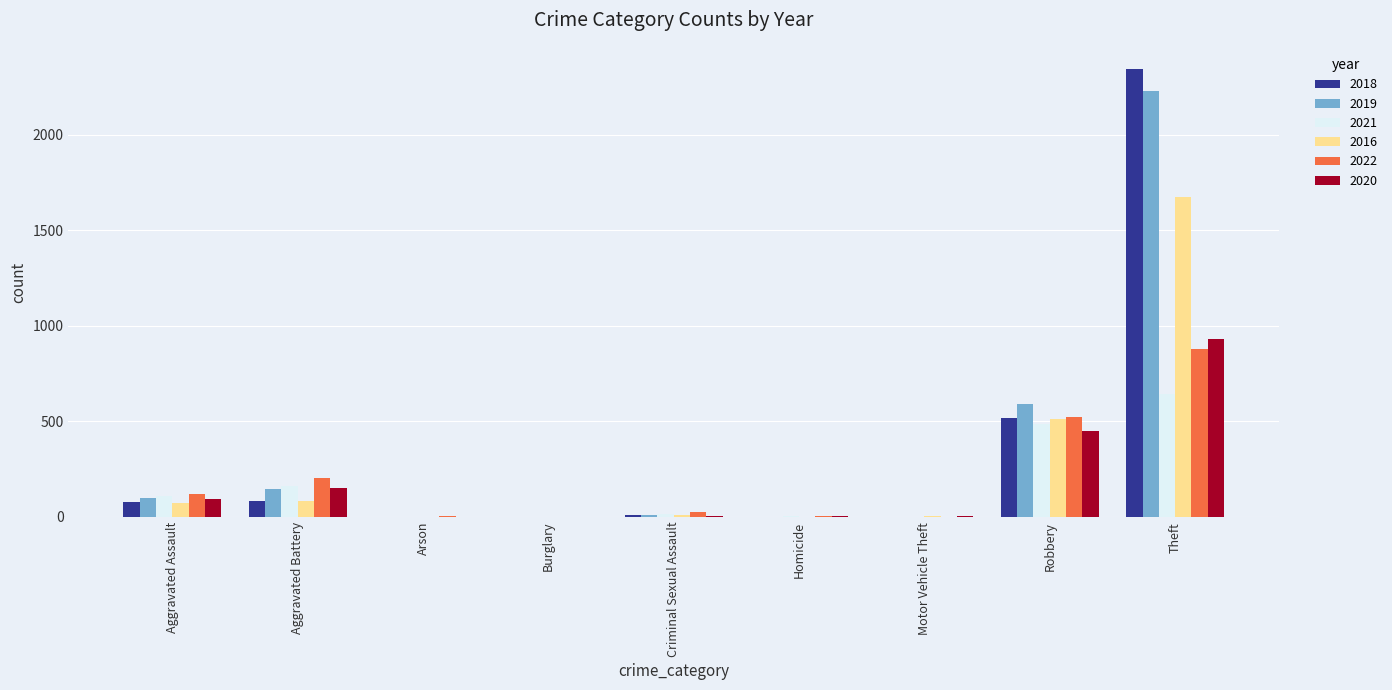

At which category is the sum across all series the highest?

Theft